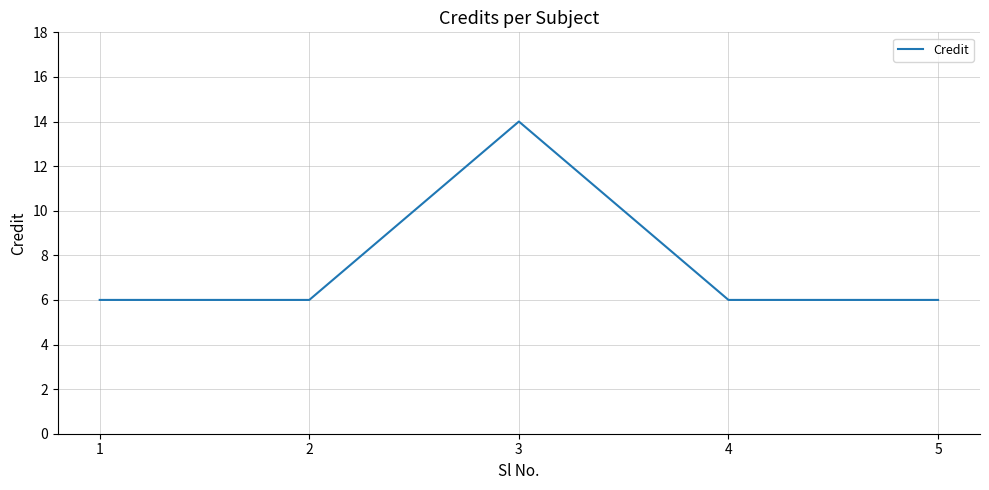

Reading left to right, list all the values displayed in this chart.

1=6	2=6	3=14	4=6	5=6